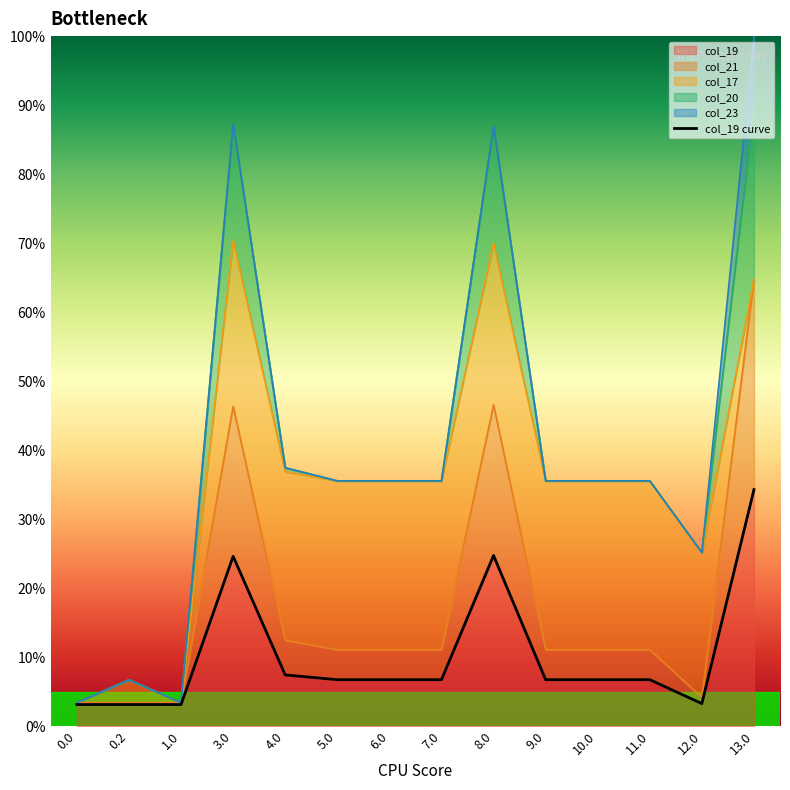

True or false: col_20 and col_19 intersect in this chart.

False